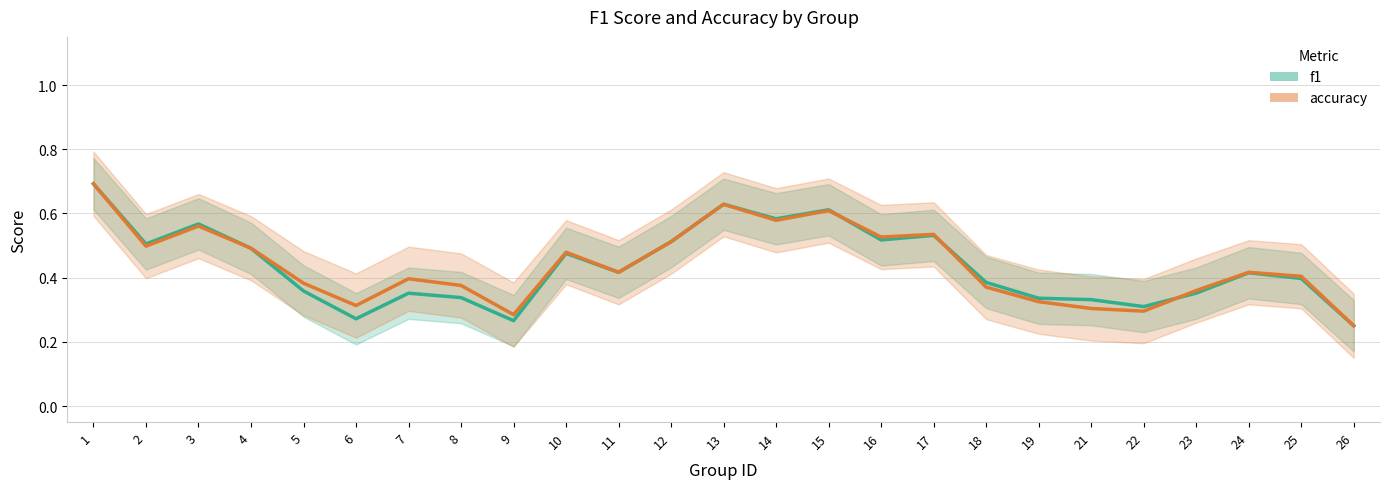

What is the value of the accuracy point at the 7th from the left?

0.4